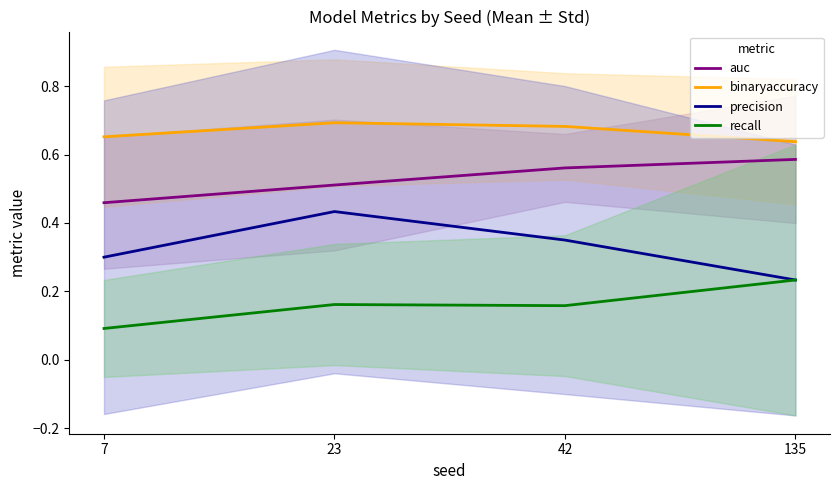

How many lines are shown in the chart?

4